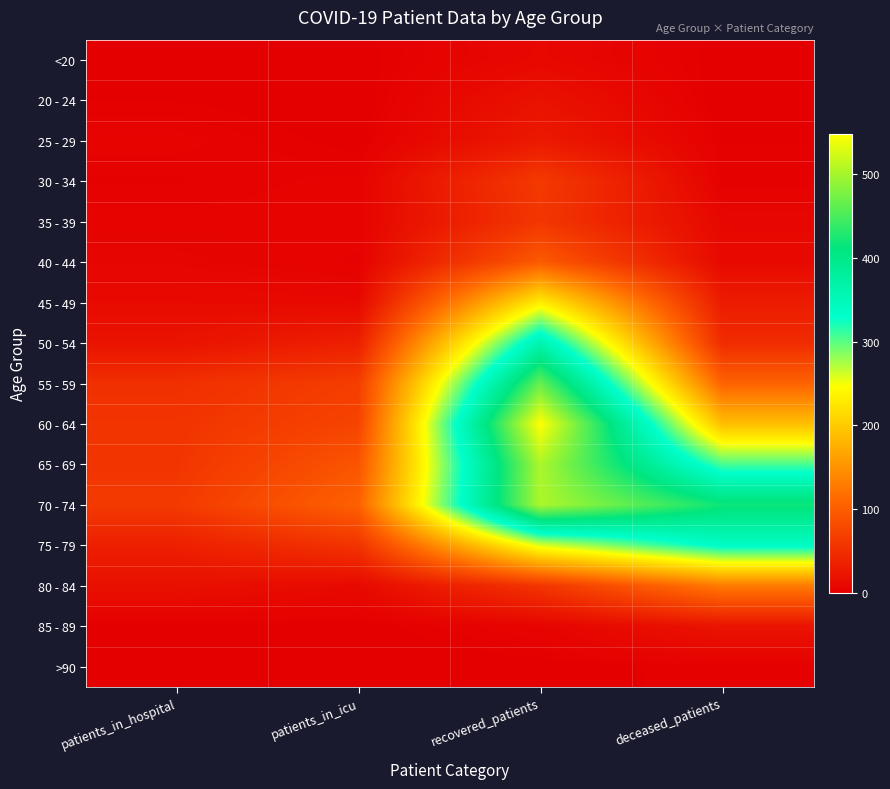

At how many categories does at least one series exceed 190?

2